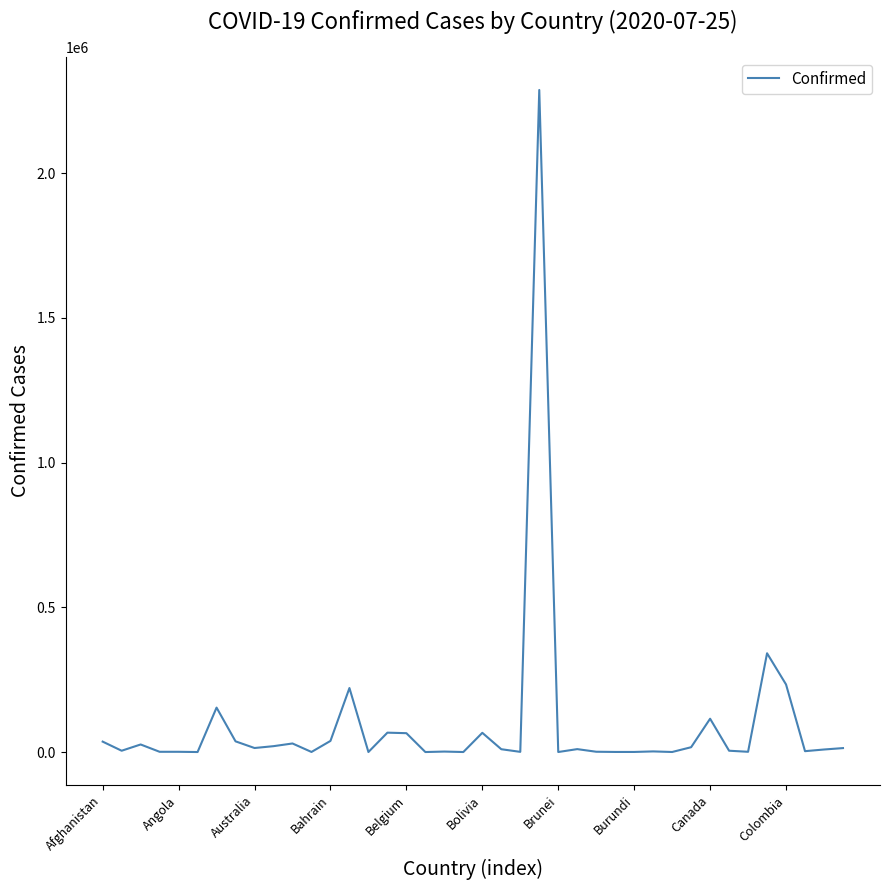

What is the difference between the maximum and minimum values?

2287427